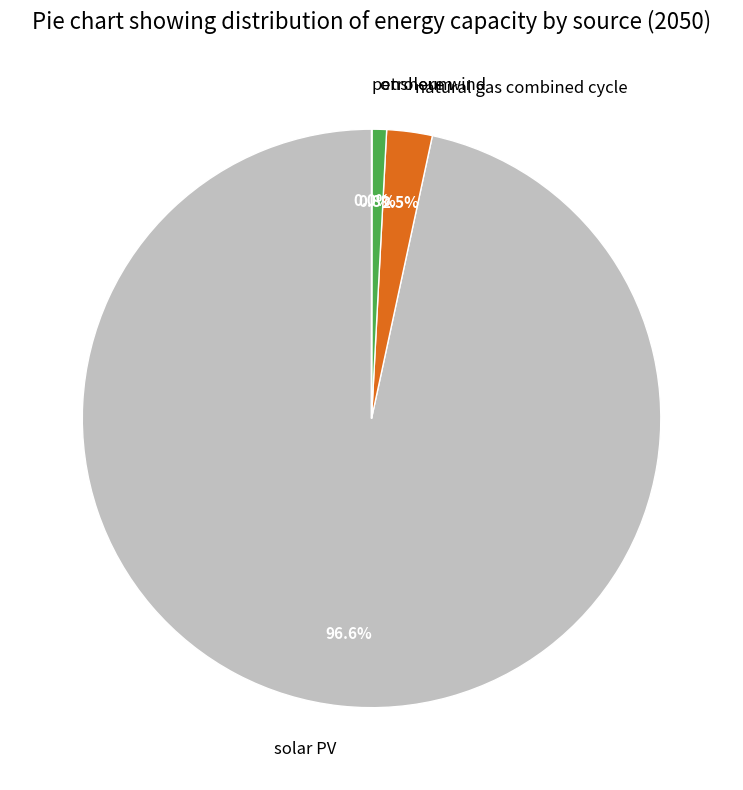

What percentage is the solar PV slice, to the nearest percent?

97%